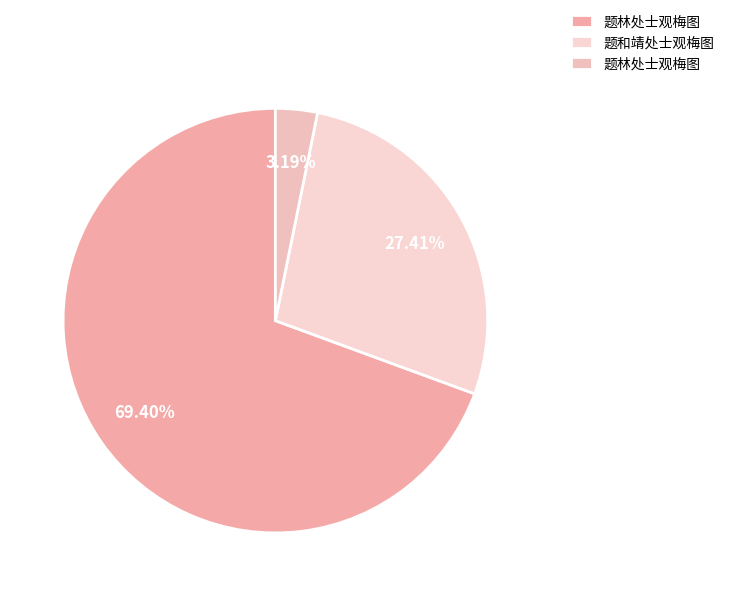

Count the number of slices in the pie.

3